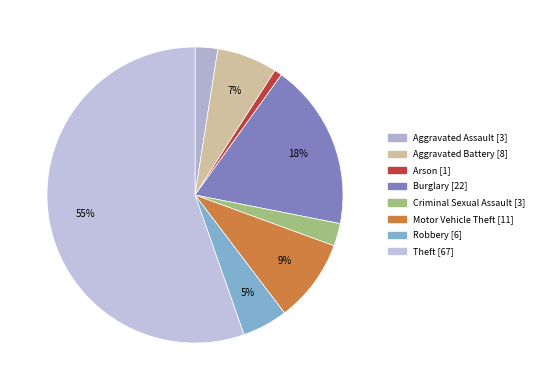

True or false: Motor Vehicle Theft accounts for 1% of the total.

False